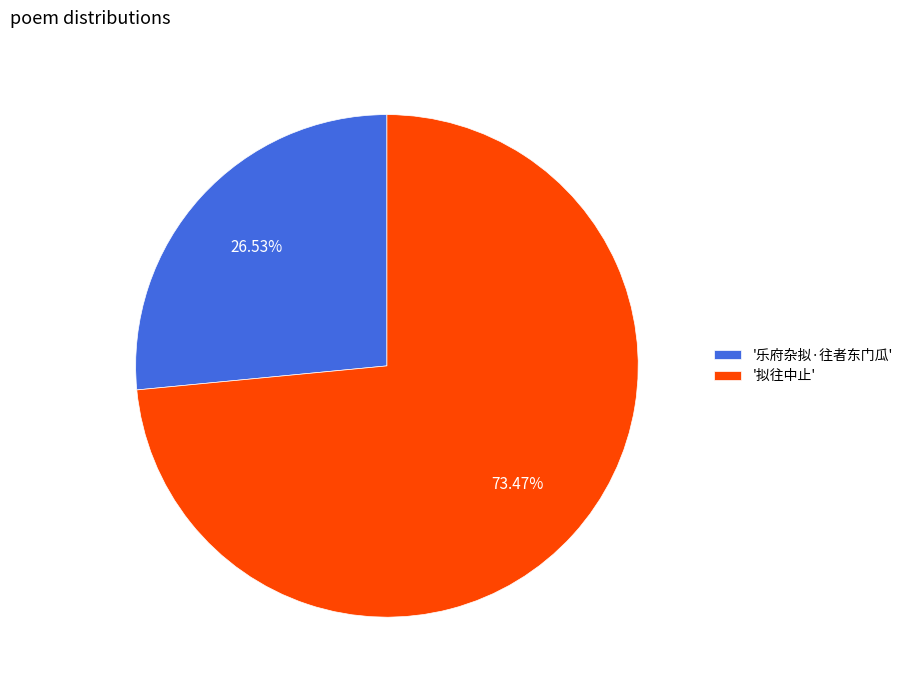

Do '拟往中止' and '乐府杂拟·往者东门瓜' together represent more than half of the pie?

Yes